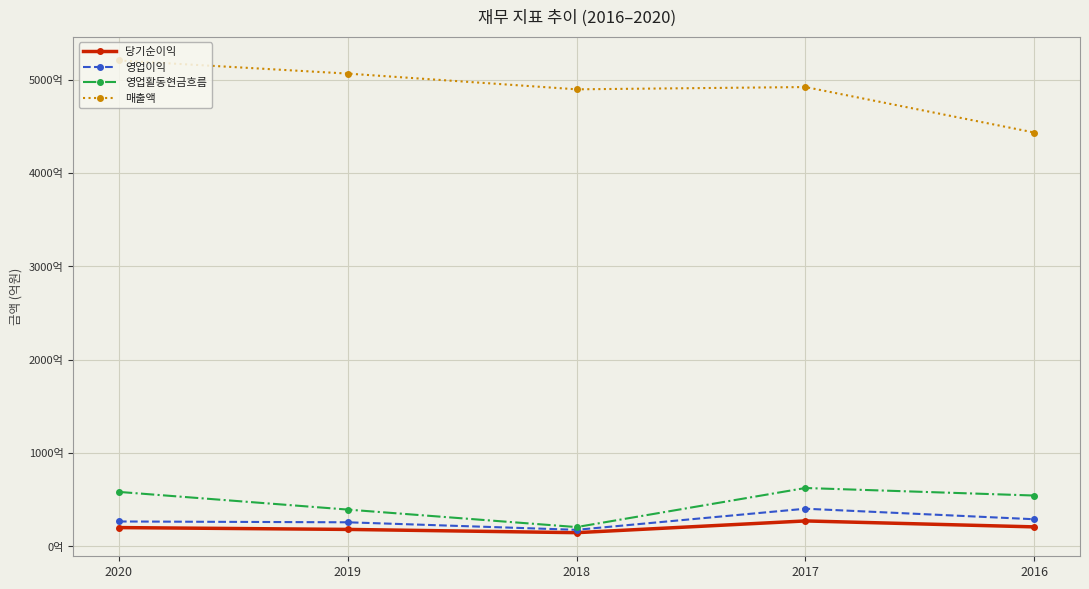

In 영업활동현금흐름, how many points are higher than both neighbors (excluding endpoints)?

1